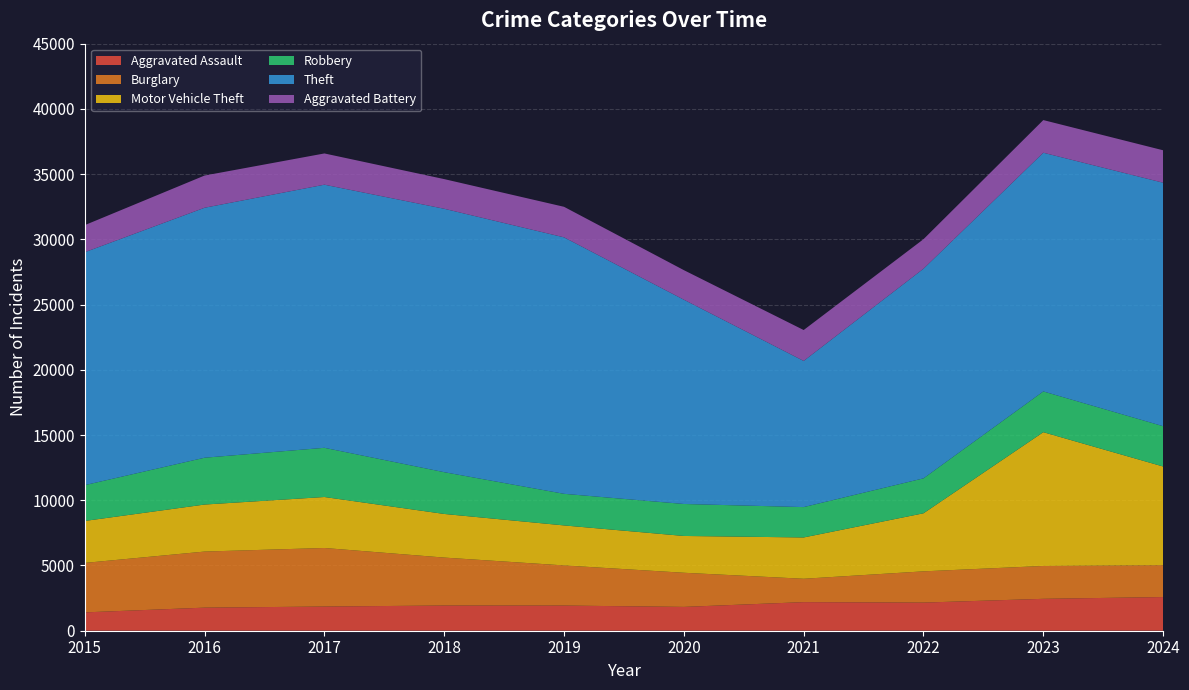

Reading left to right, list all the values displayed in this chart.

Aggravated Assault: 1406	1769	1854	1932	1929	1826	2192	2156	2445	2581
Burglary: 3791	4299	4488	3675	3076	2617	1791	2395	2519	2442
Motor Vehicle Theft: 3218	3604	3908	3344	3067	2821	3166	4451	10255	7565
Robbery: 2745	3589	3771	3201	2422	2451	2328	2678	3124	3090
Theft: 17854	19162	20169	20192	19660	15659	11204	16069	18297	18663
Aggravated Battery: 2076	2469	2395	2274	2341	2266	2368	2263	2503	2487